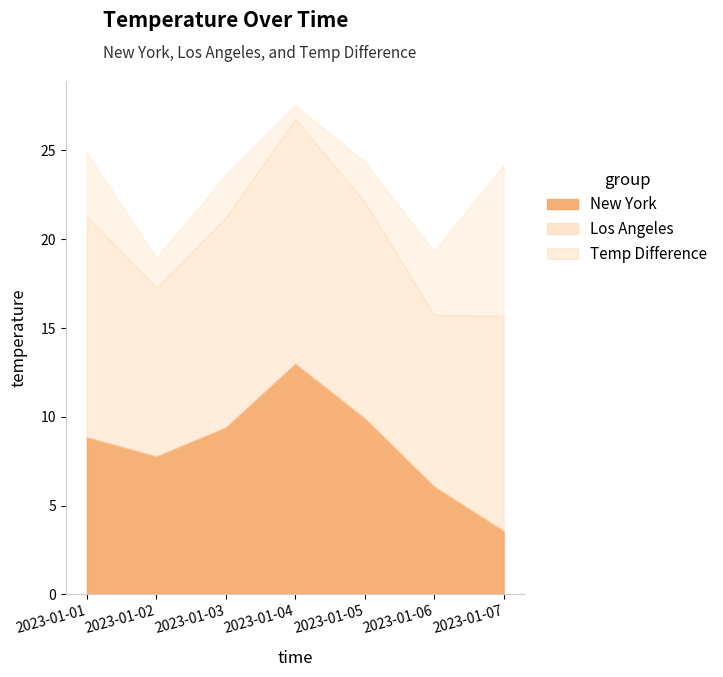

True or false: New York has a value of 3.4 at 2023-01-02.

False